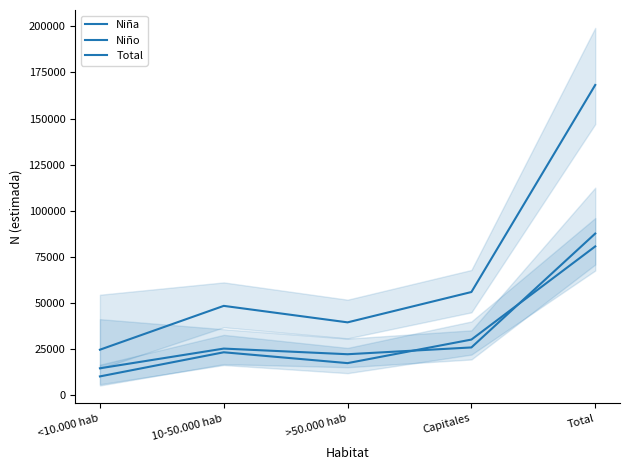

What is the average value of the Niño series?

35035